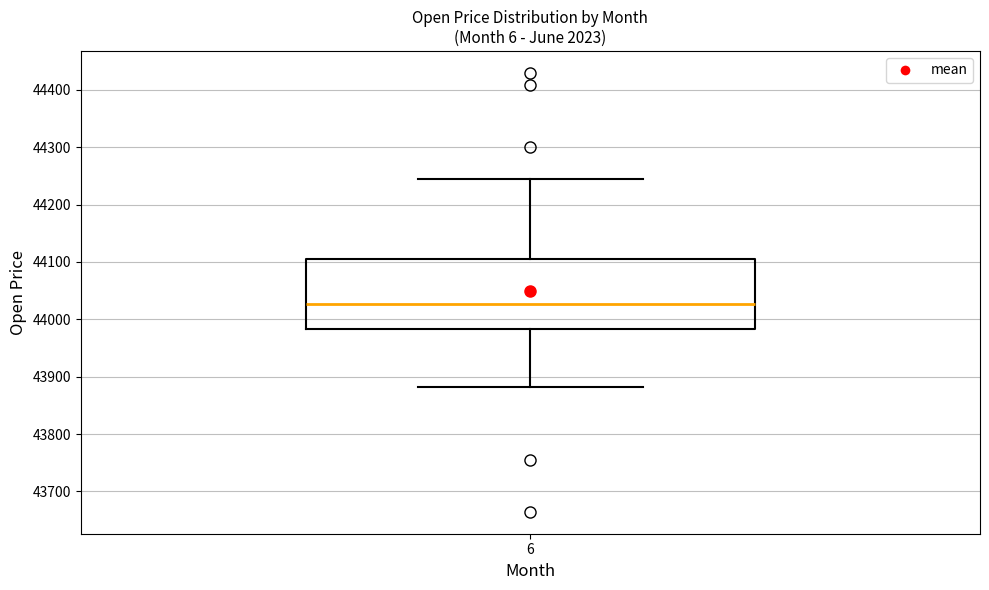

Transcribe this box plot: give where the median line is, the range the box spans, and where the two whiskers end, as read against the y-axis. The values are not printed on the chart, so give them approximately, as read against the axis.

median 44030, box 43980 to 44110, whiskers 43880 to 44250